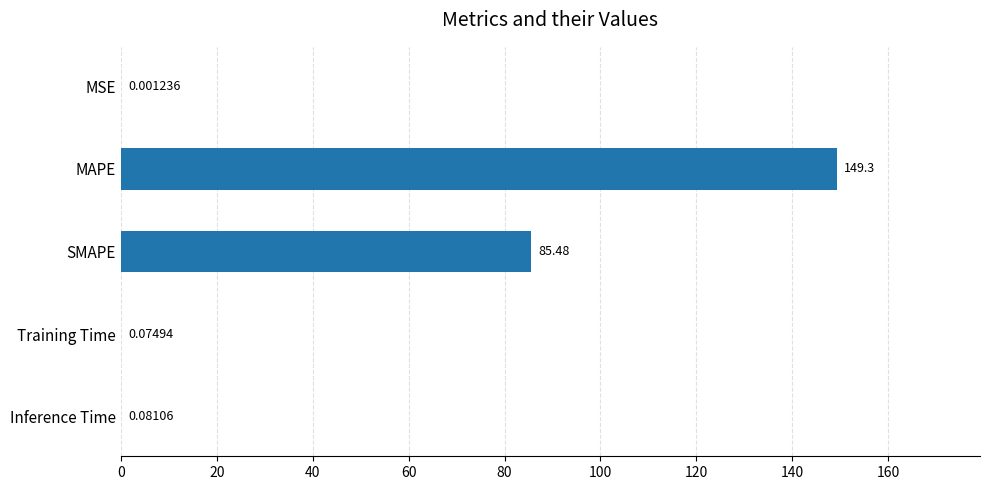

What is the change in value from MSE to MAPE?

+149.3